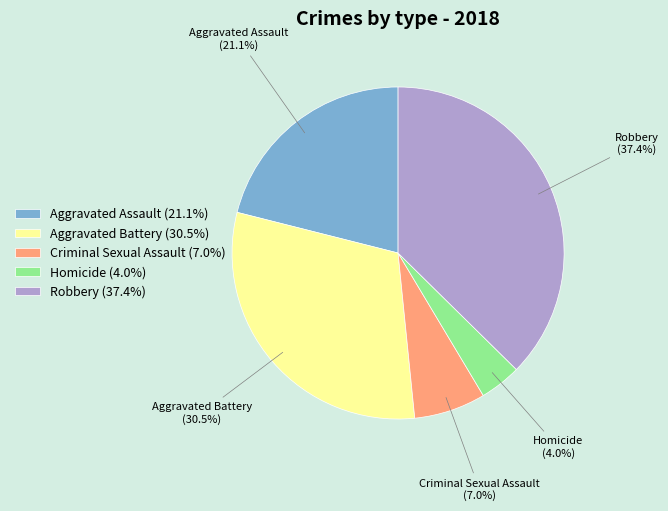

Is the sum of Homicide and Robbery greater than half?

No